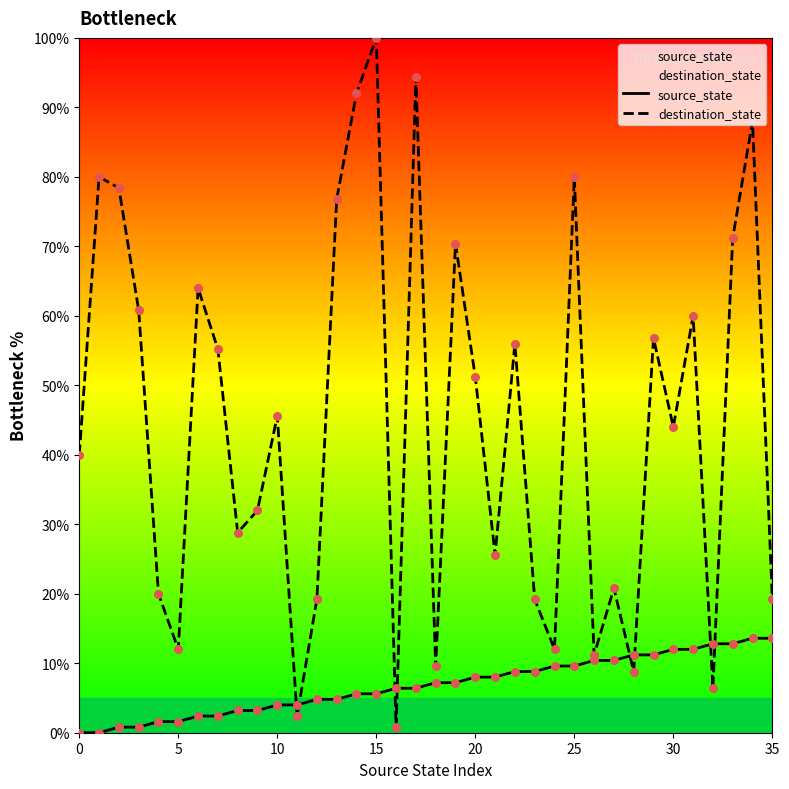

What is the total value across all series at 8?

32.0